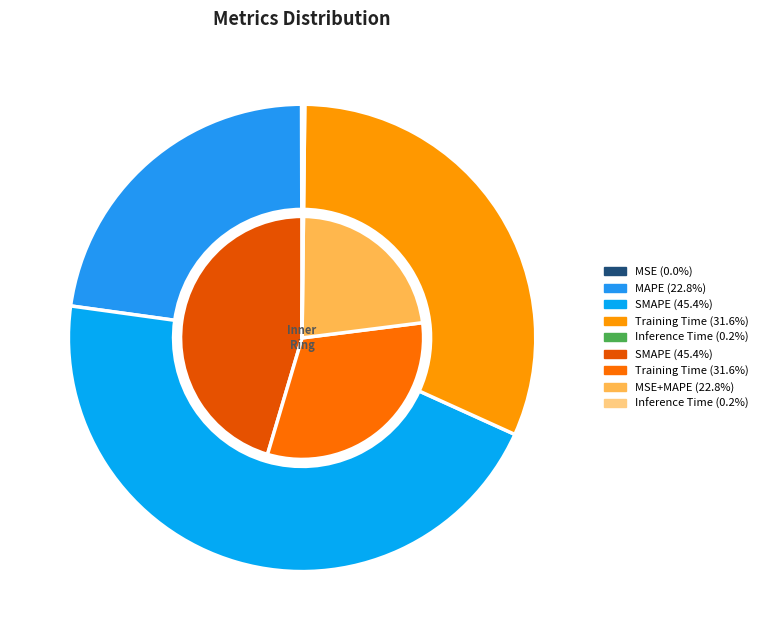

Which slice is the largest?

SMAPE